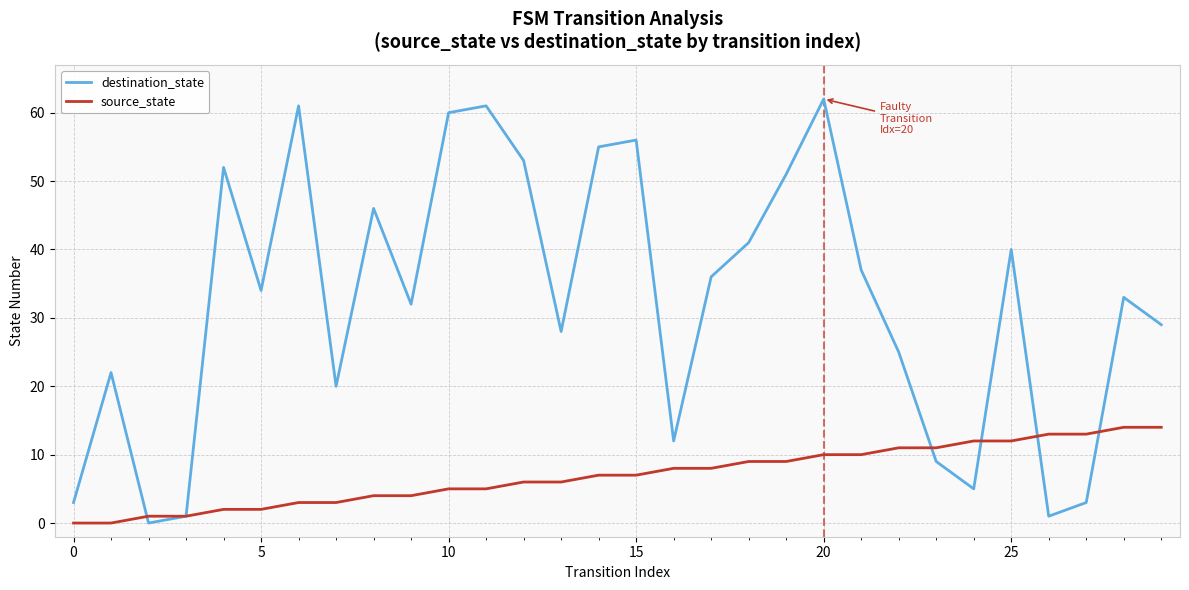

List the series in order of their overall mean, highest first.

destination_state, source_state